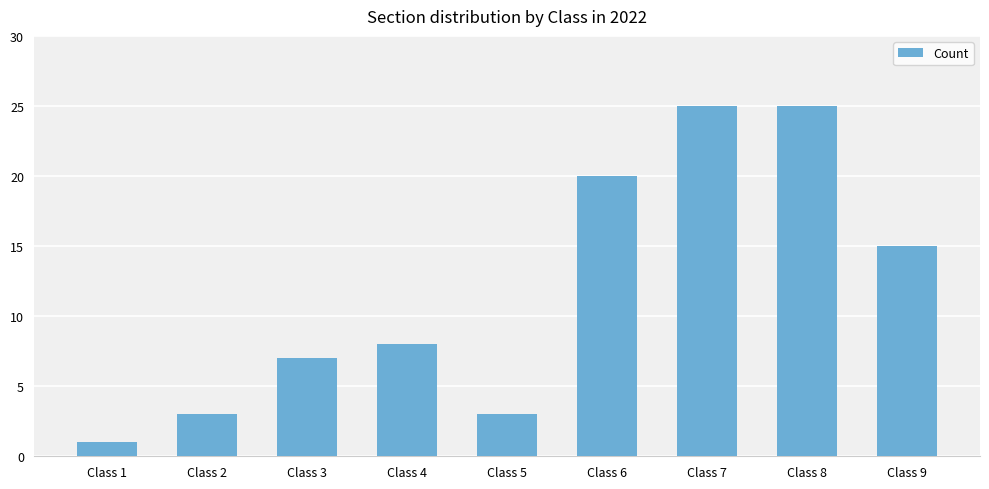

The chart shows a value of 3 at Class 2. True or false?

True